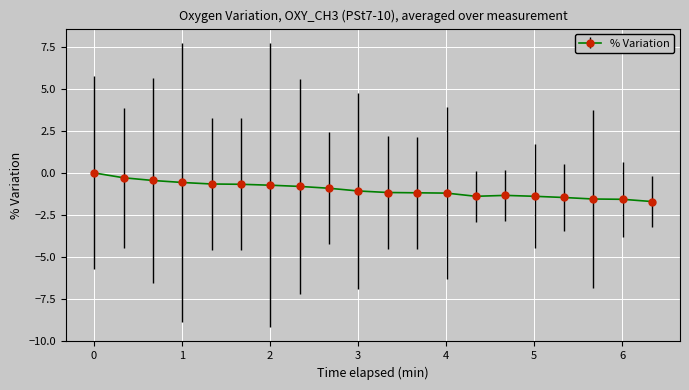

What is the sum of all values?

-20.2